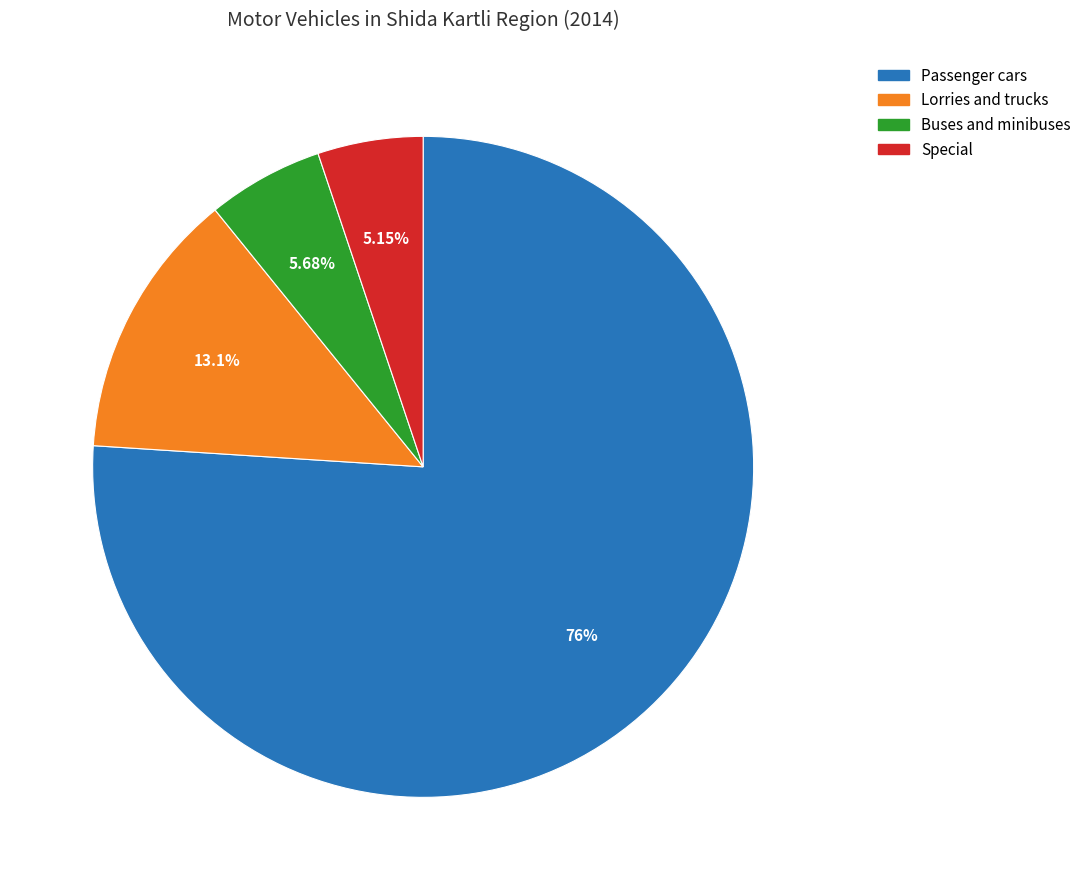

What is the majority slice?

Passenger cars